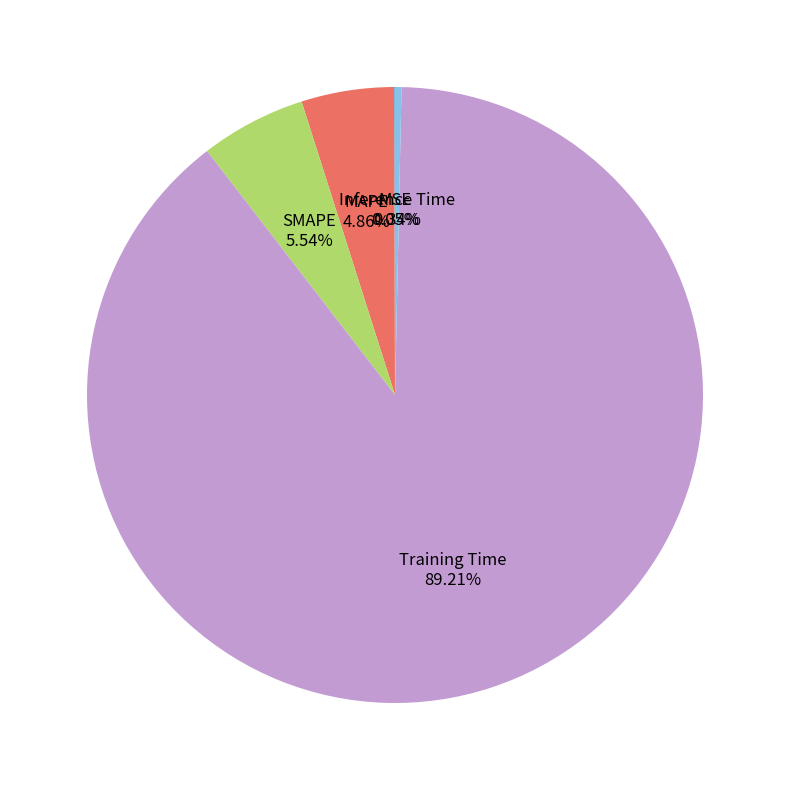

Which slice is the largest?

Training Time